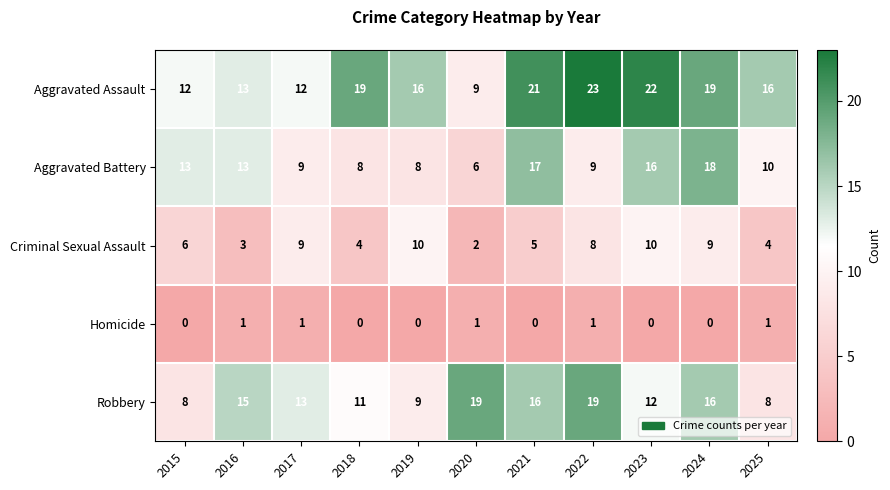

At 2020, list the series in order from largest to smallest.

Robbery, Aggravated Assault, Aggravated Battery, Criminal Sexual Assault, Homicide